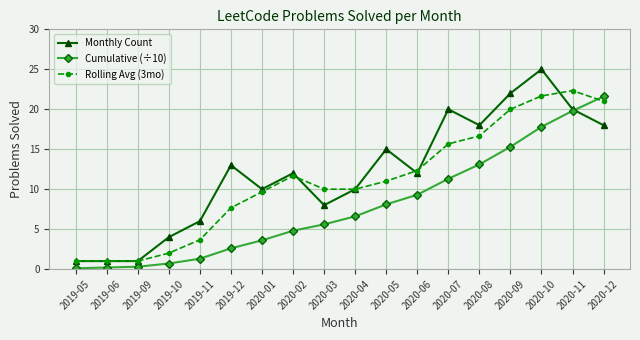

How many lines are shown in the chart?

3